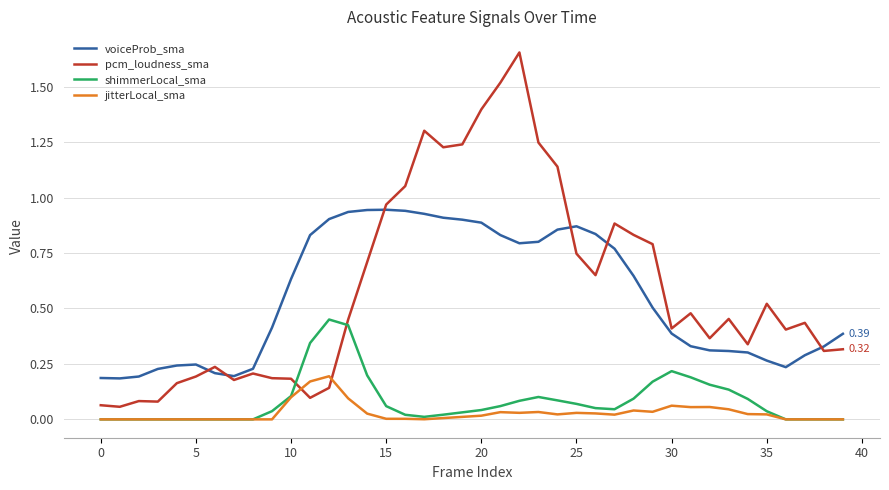

List the series in order of their peak value, lowest first.

jitterLocal_sma, shimmerLocal_sma, voiceProb_sma, pcm_loudness_sma